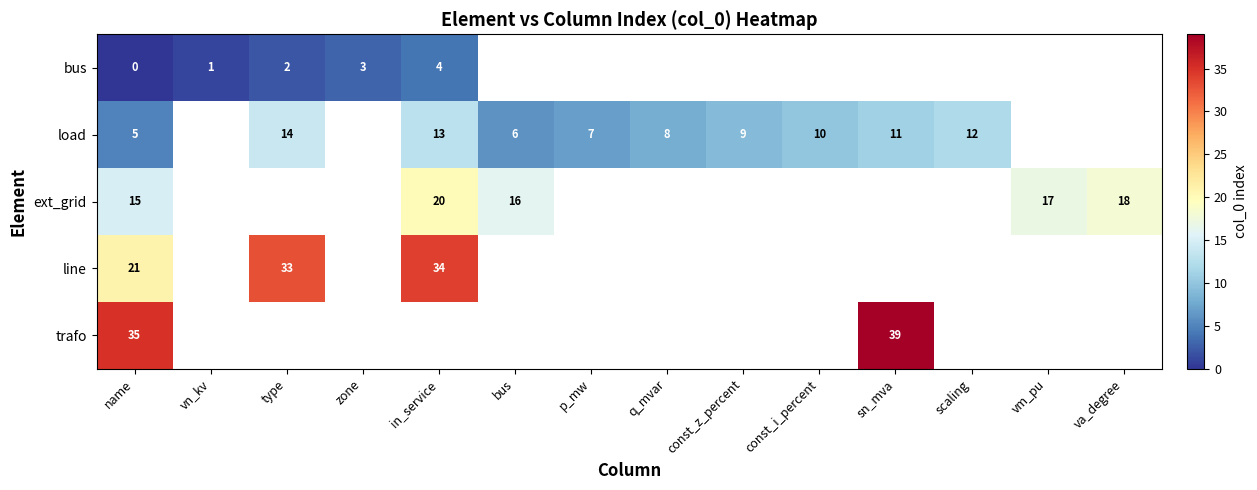

What is the maximum value shown in the chart?

39.0